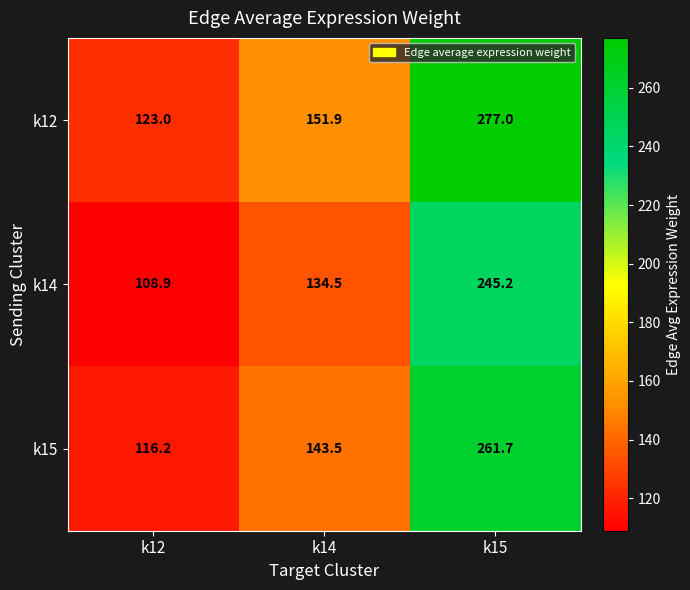

At k15, list the series in order from smallest to largest.

k14, k15, k12